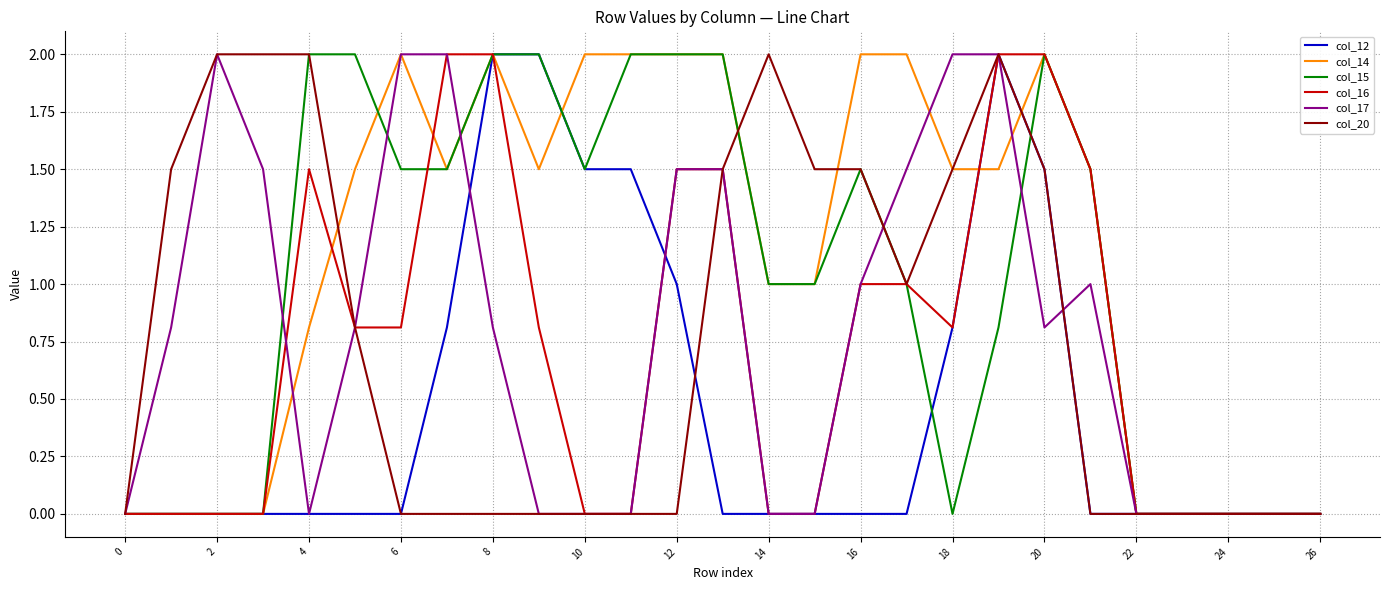

Which series has the largest total across all categories?

col_14